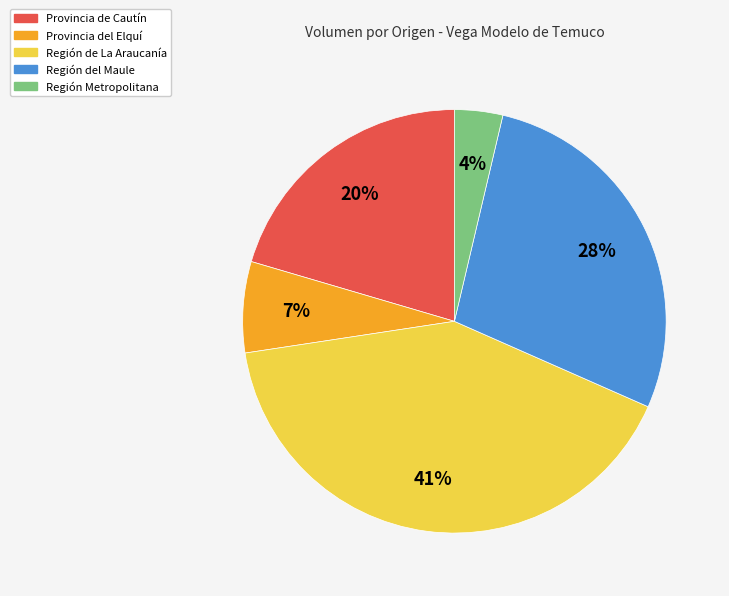

What is the smallest slice in the pie chart?

Región Metropolitana